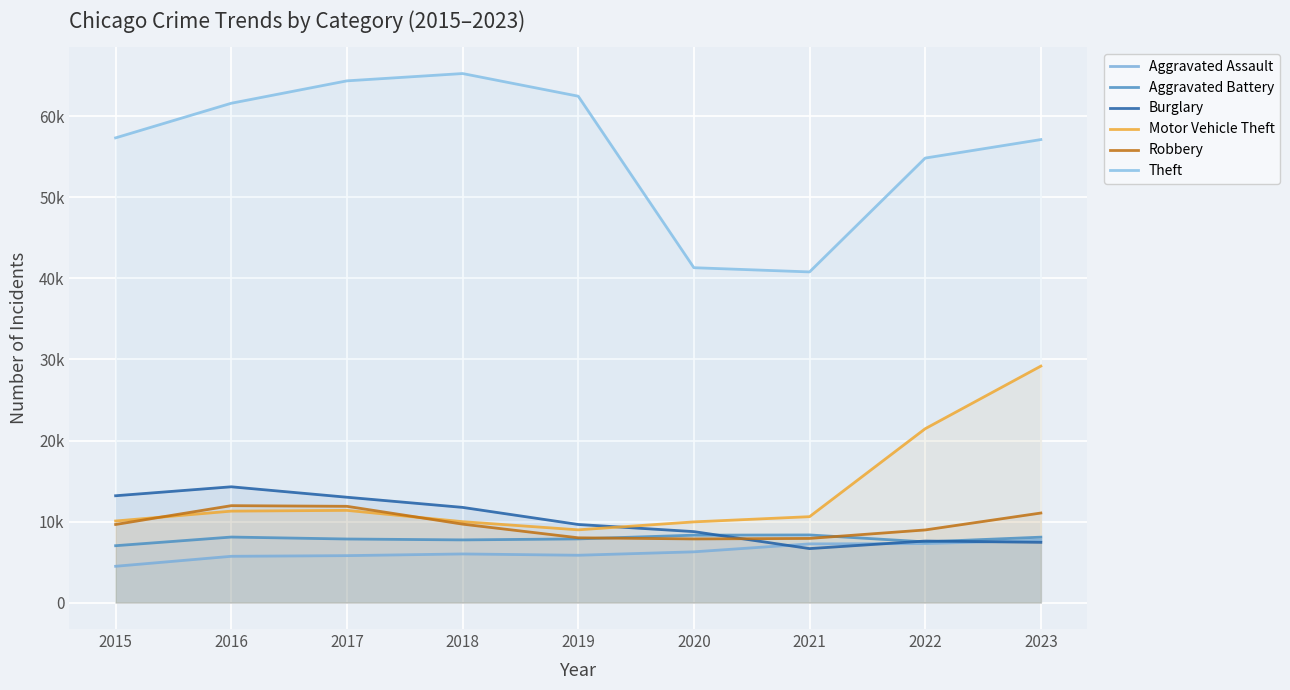

At which category is the sum across all series the highest?

2023